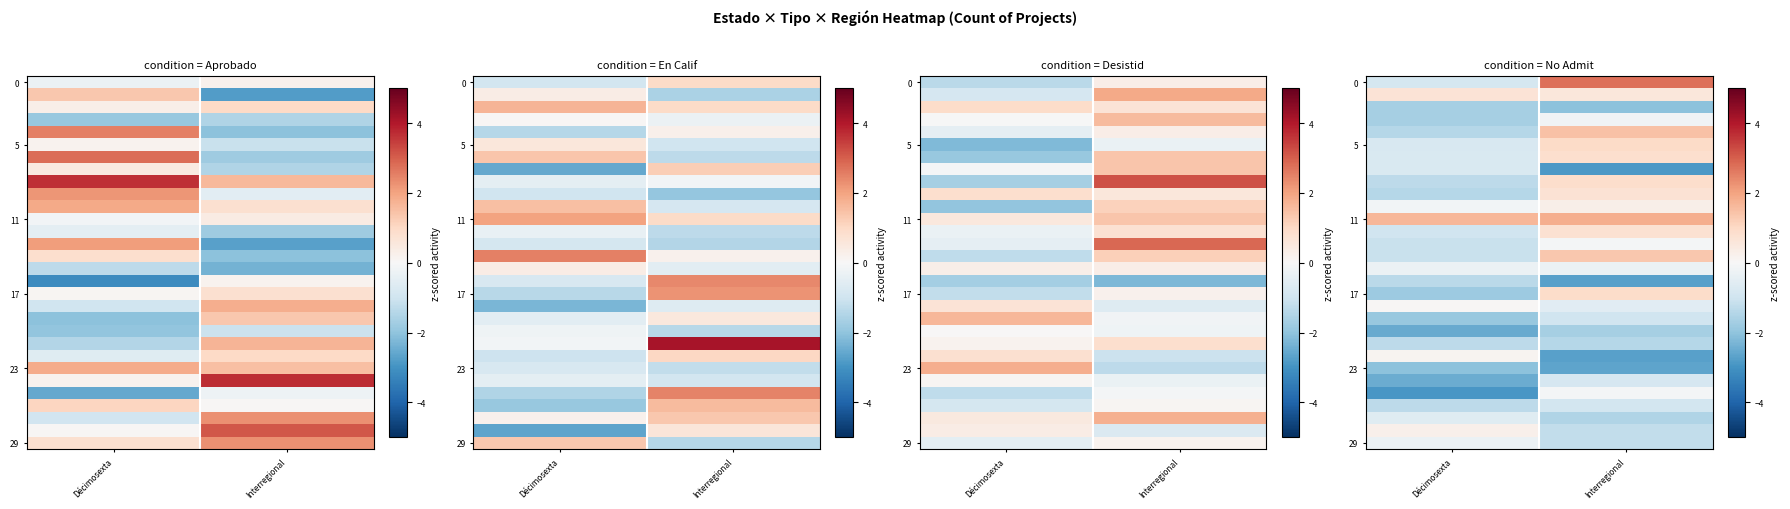

What is the smallest value displayed?

-2.9